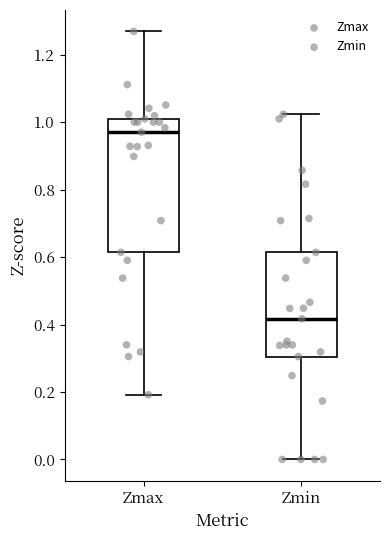

Comparing the boxes themselves (not the whiskers), which one is the tallest?

Zmax